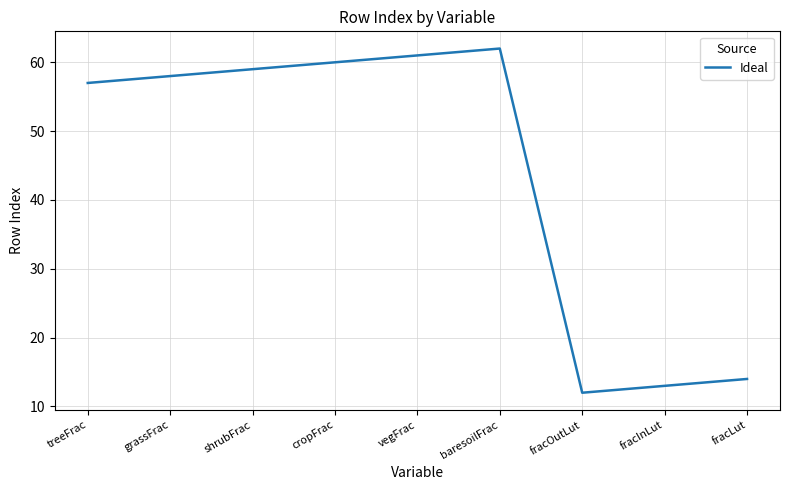

Is it true that the value at treeFrac is 57?

True